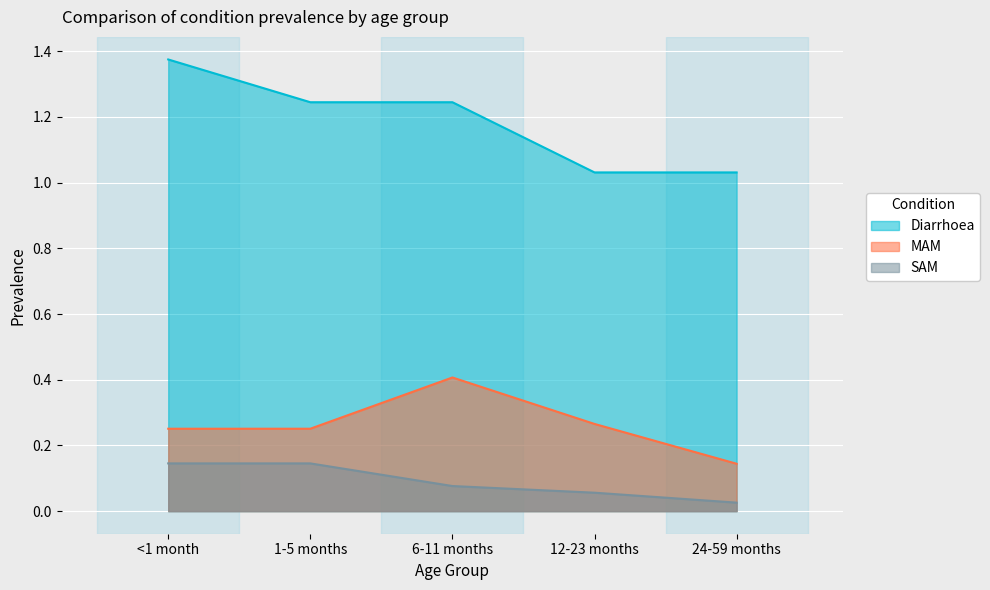

The Diarrhoea series shows 0.8 at 1-5 months. True or false?

False